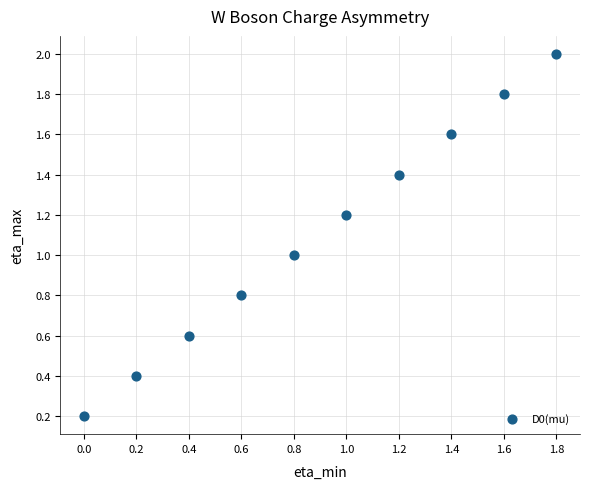

What is the average Y value?

1.1